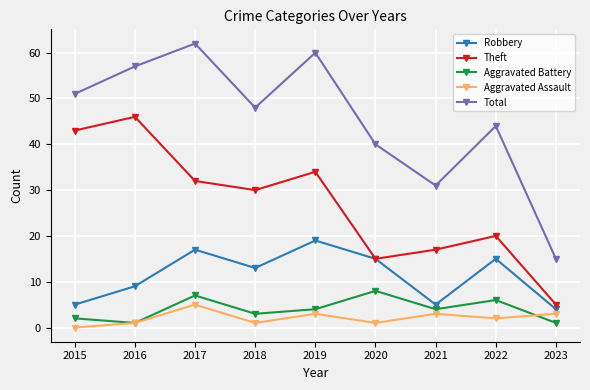

Is the value of Aggravated Assault at 2021 greater than the value of Theft at 2017?

No